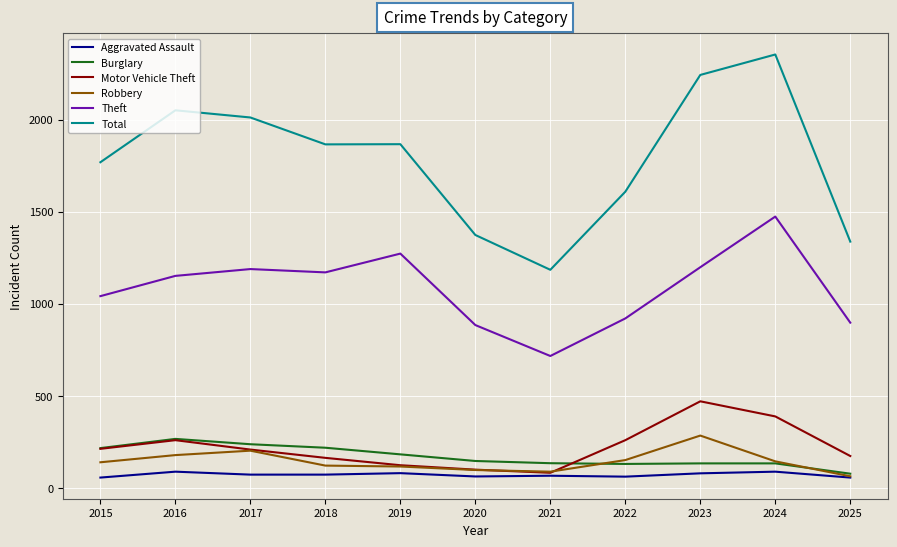

Is the value of Robbery at 2022 greater than the value of Motor Vehicle Theft at 2021?

Yes